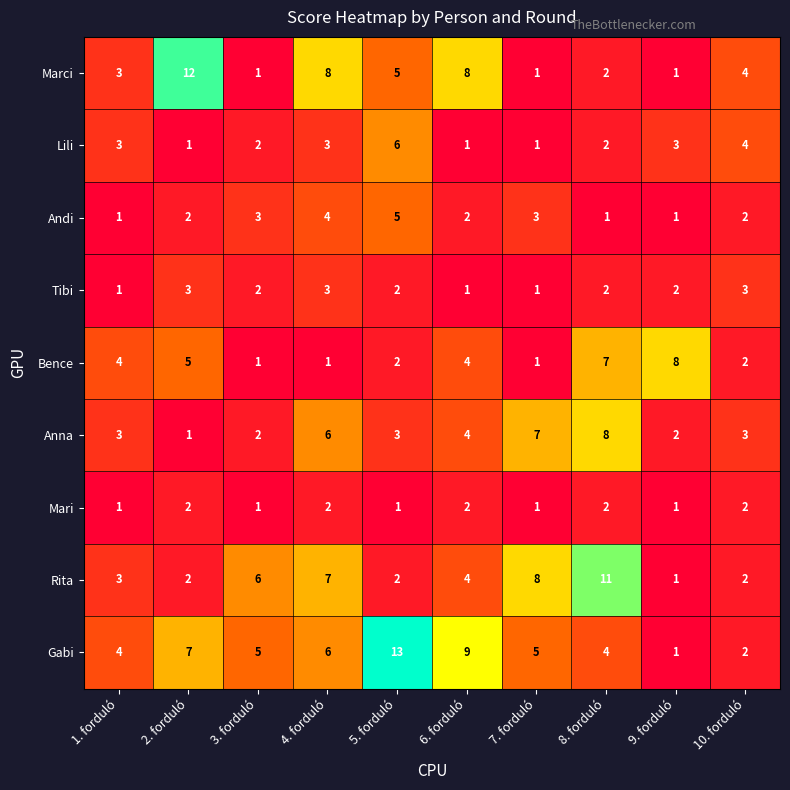

How many values in the Mari series are below 2?

5